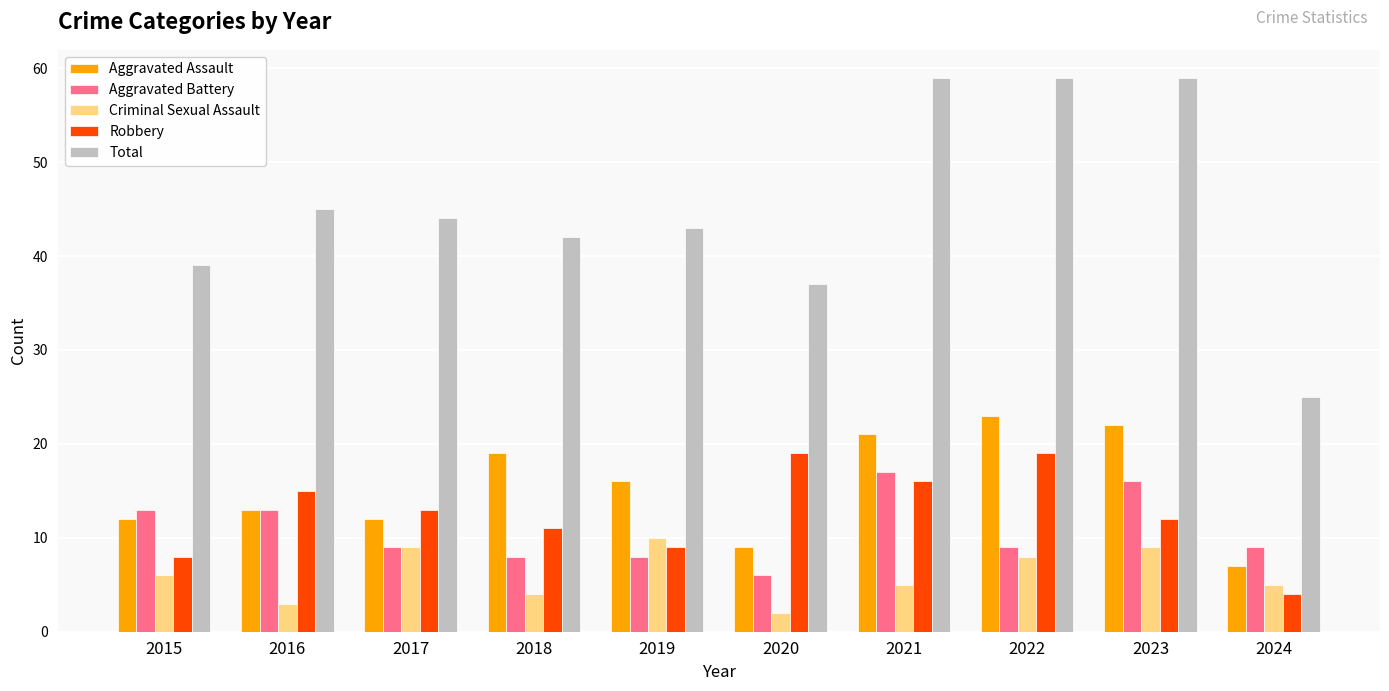

Rank the series by their maximum value, from lowest to highest.

Criminal Sexual Assault, Aggravated Battery, Robbery, Aggravated Assault, Total